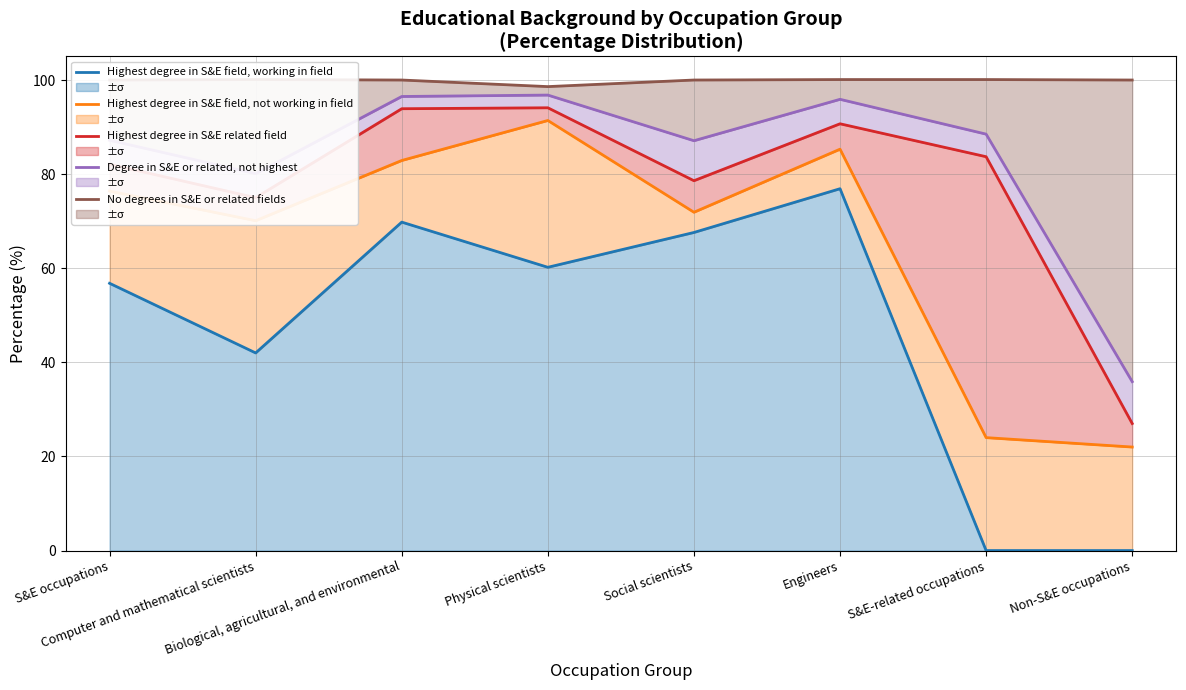

The No degrees in S&E or related fields series shows 100.1 at Engineers. True or false?

True